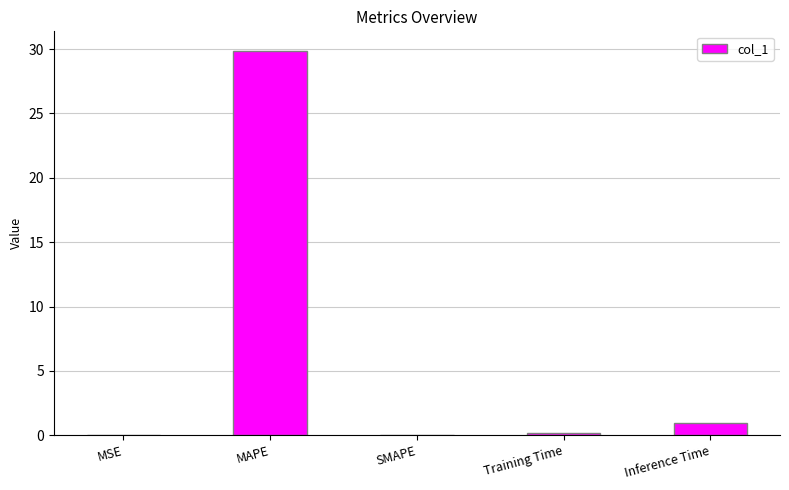

What is the change in value from SMAPE to Inference Time?

+0.9